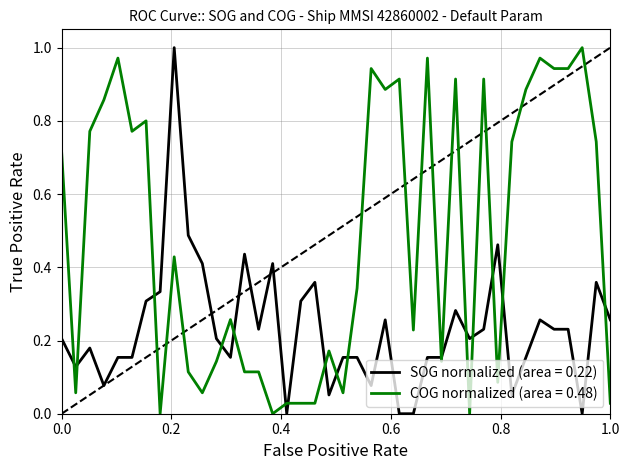

Which series ends up on top after the final intersection of COG normalized (area = 0.48) and SOG normalized (area = 0.22)?

SOG normalized (area = 0.22)